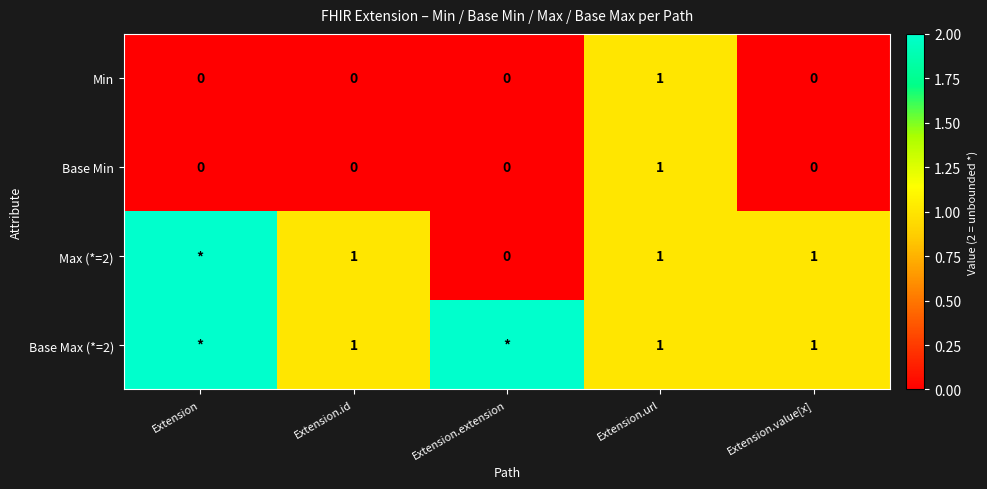

Is the value of Base Min at Extension.value[x] greater than the value of Max (*=2) at Extension.url?

No